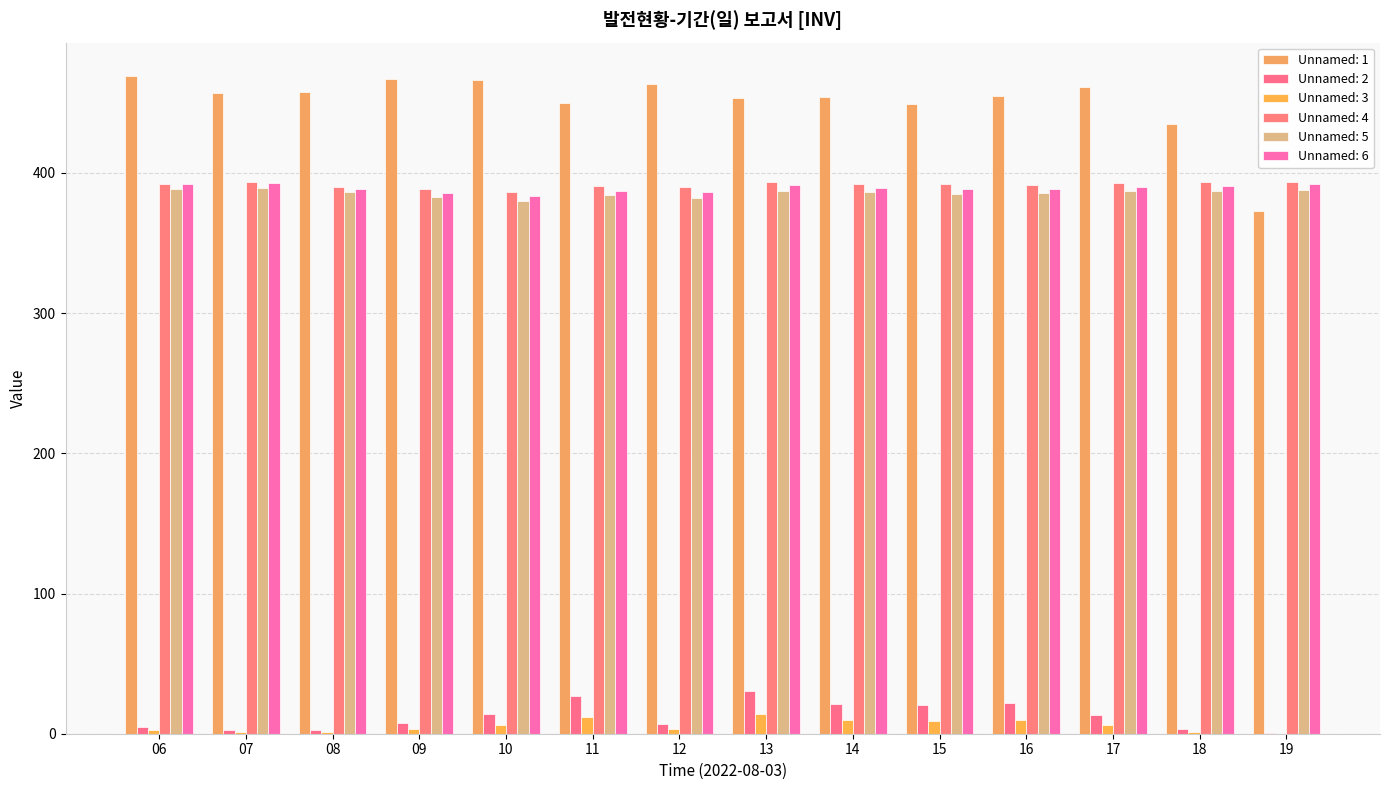

True or false: Unnamed: 3 has a value of 3.6 at 09.

True